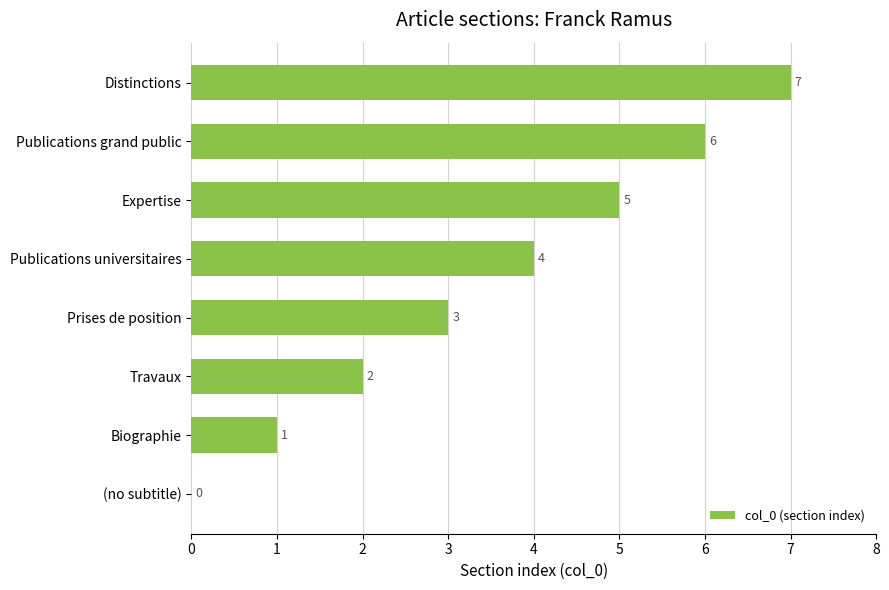

What is the maximum value shown in the chart?

7